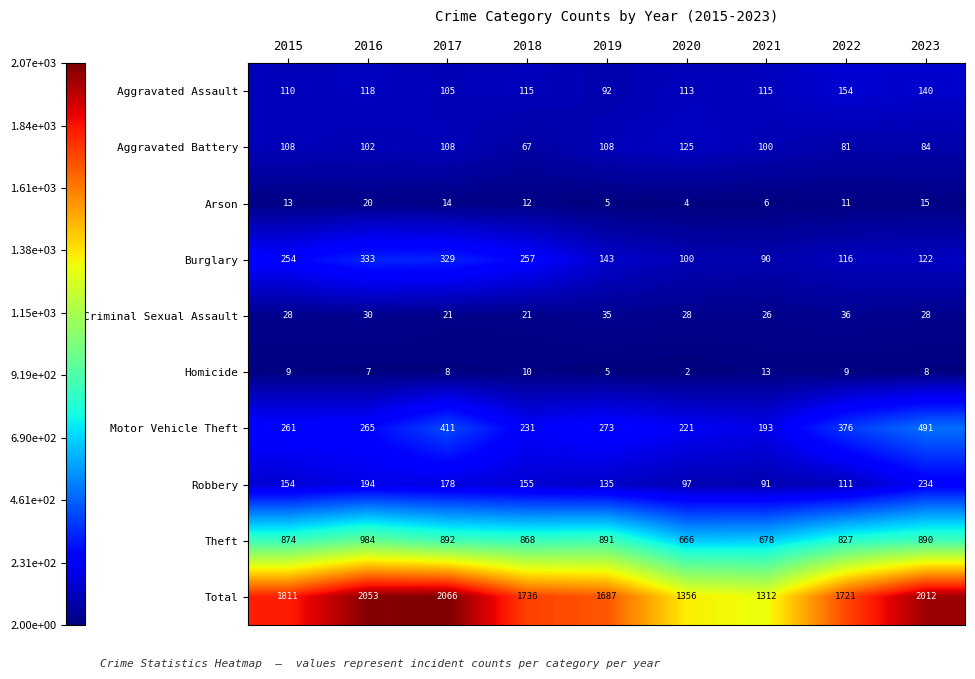

Which category has the lowest value across all series?

2020